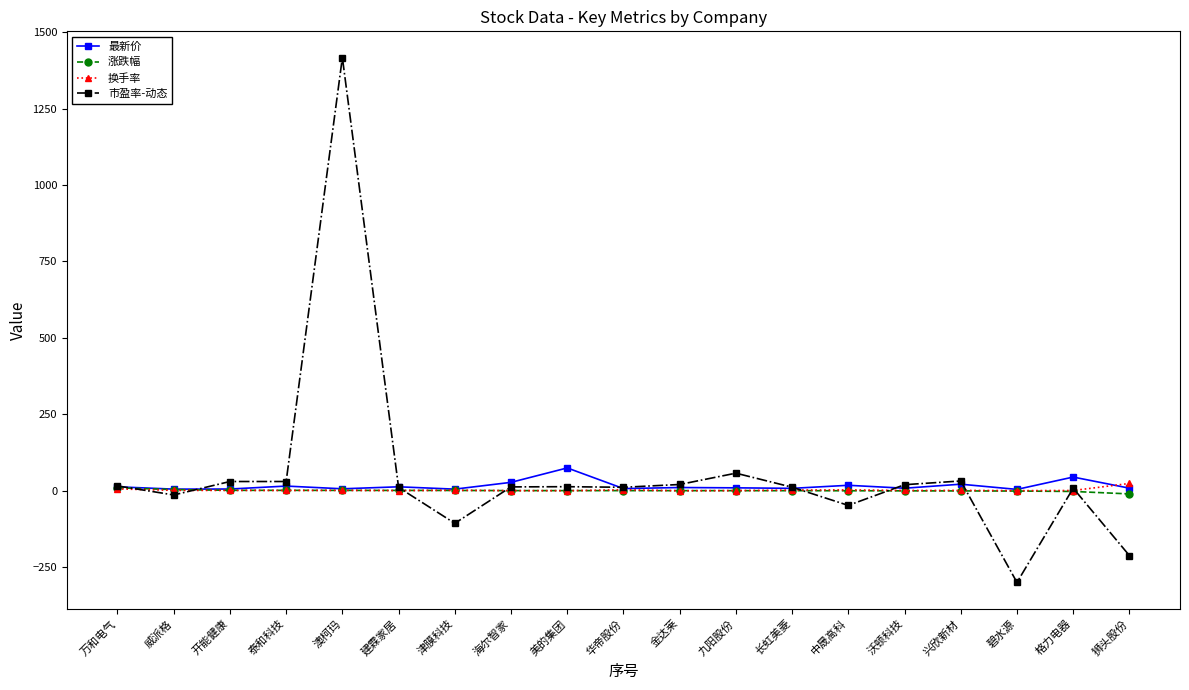

What is the difference between the maximum and second lowest values in the 换手率 series?

23.7